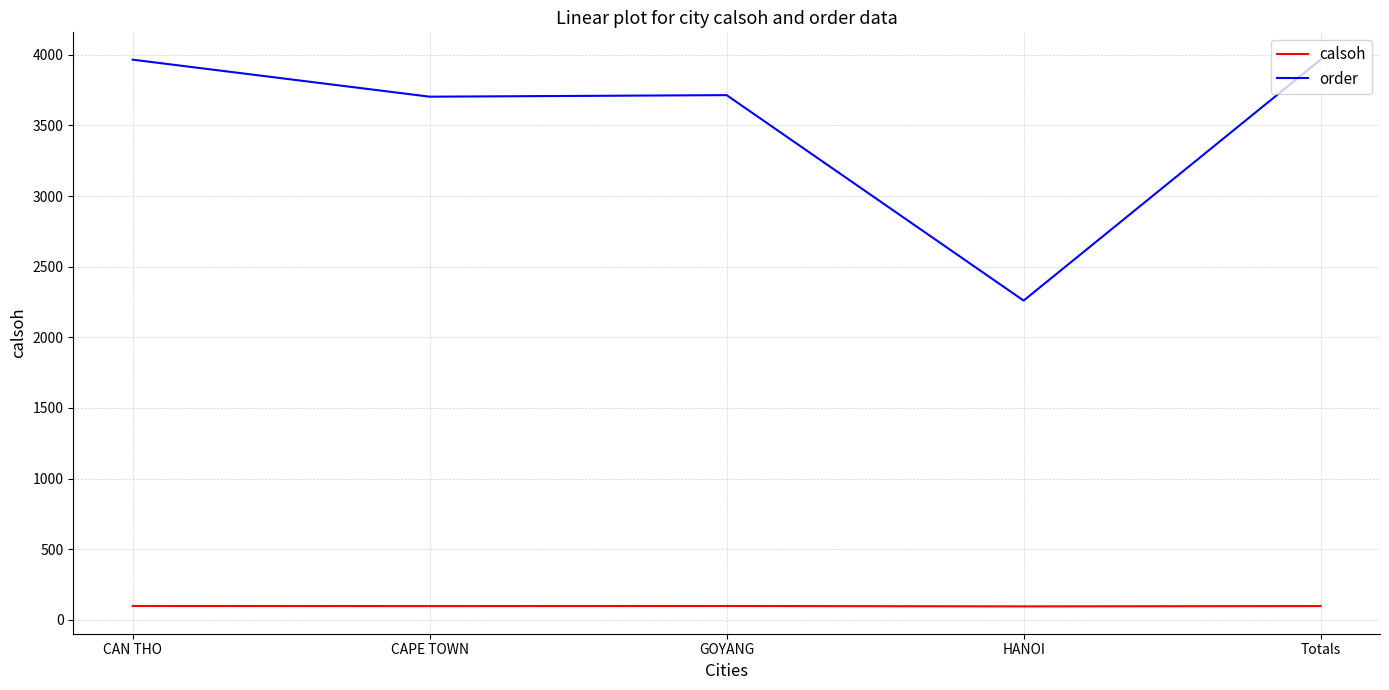

Which series has the widest spread of values?

order